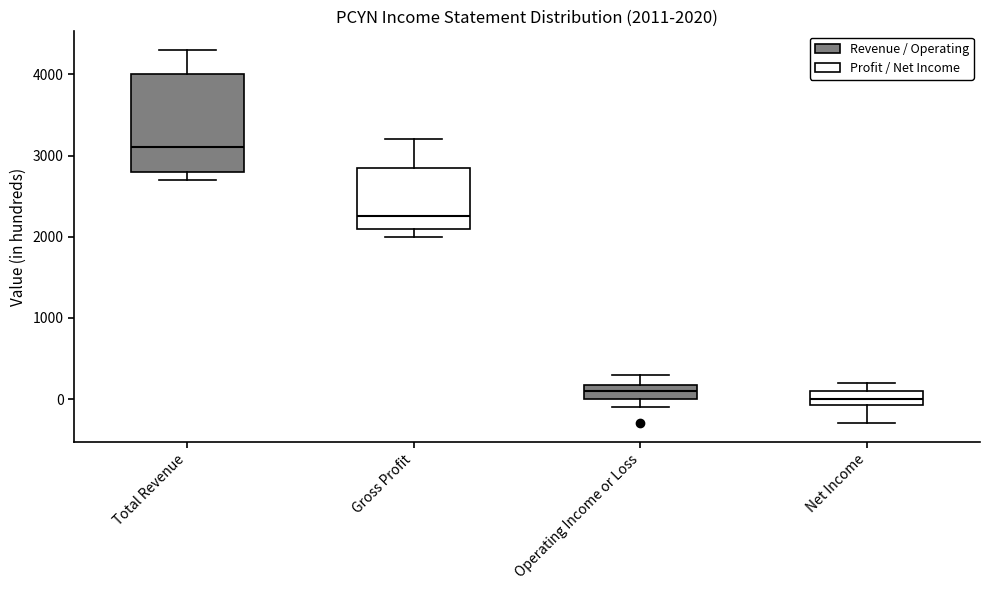

Which box is the tallest, from its lower edge to its upper edge?

Total Revenue